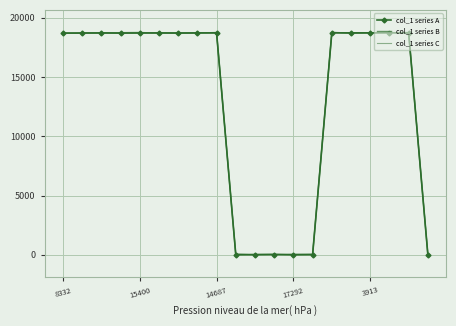

What is the sum of all col_1 series B values?

262125